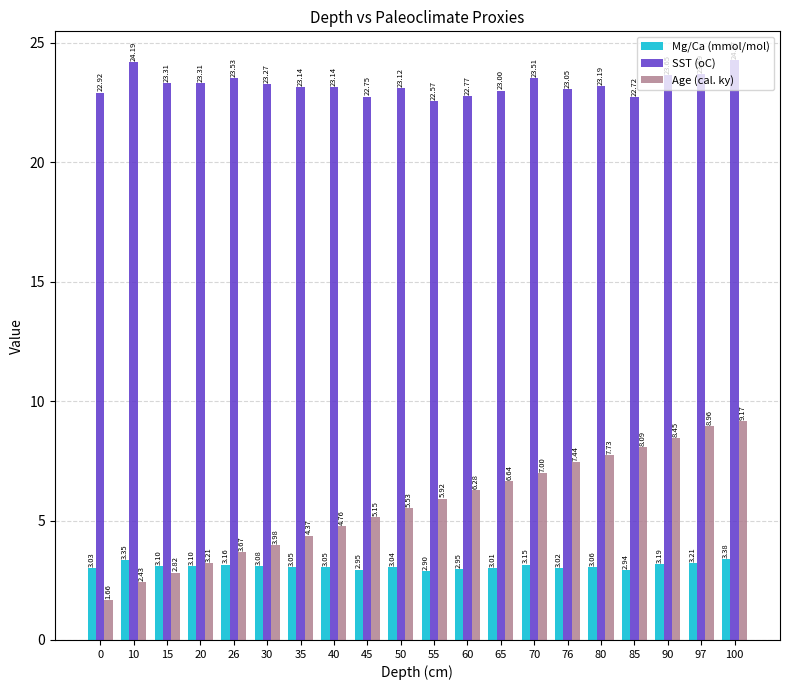

What is the difference between the second highest and second lowest values in the Mg/Ca (mmol/mol) series?

0.4